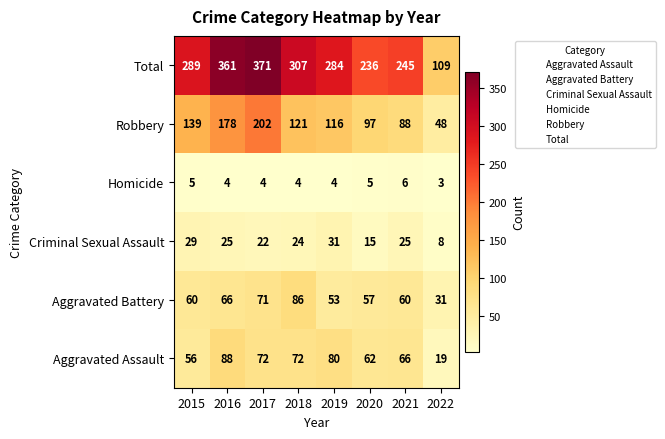

The Homicide series shows 3 at 2022. True or false?

True